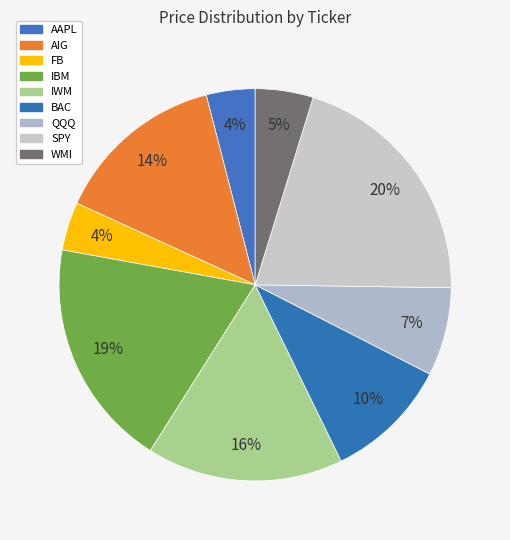

The WMI slice represents 13% of the pie. True or false?

False